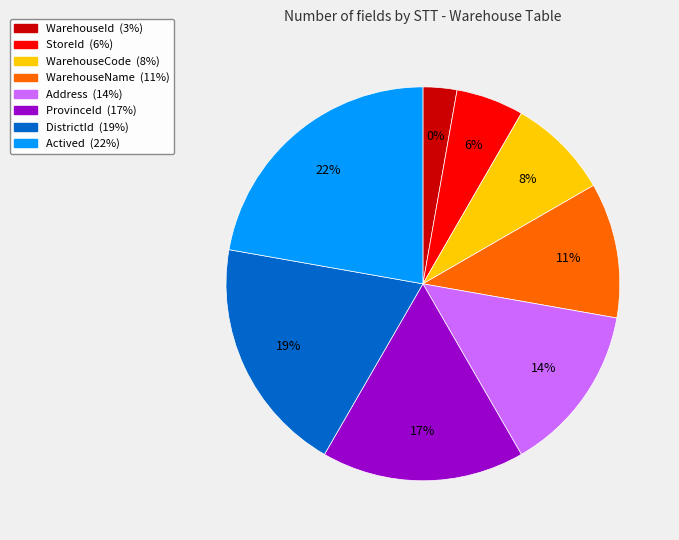

To the nearest percent, what is the difference between the Actived and DistrictId slice percentages?

3%